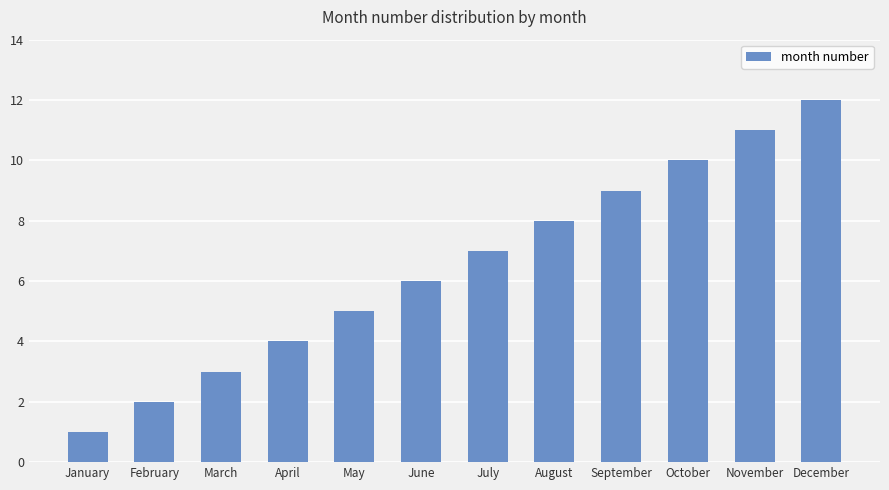

What is the smallest value displayed?

1